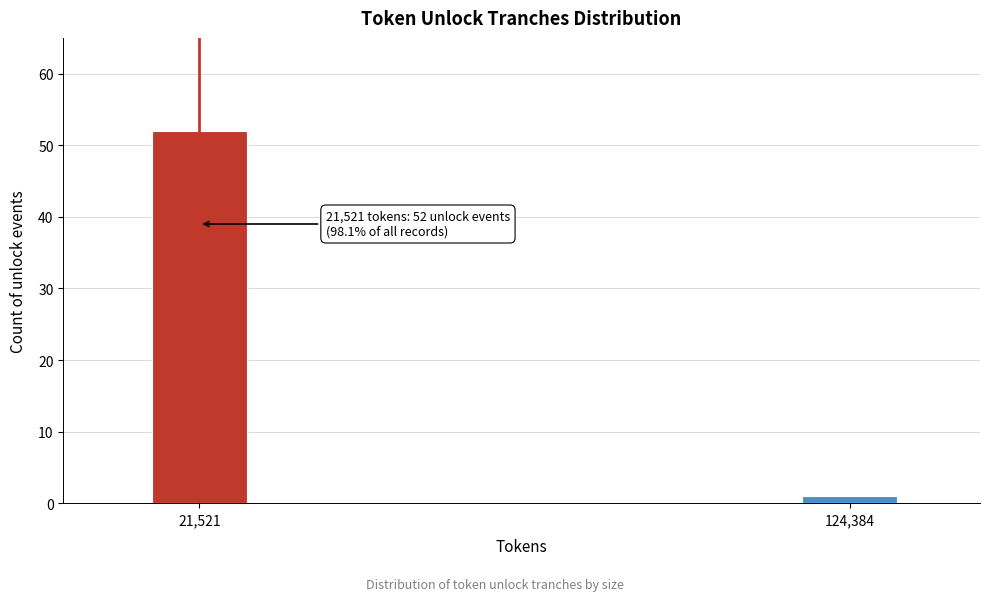

Reading left to right, what are all the values shown in this chart?

21,521=52	124,384=1